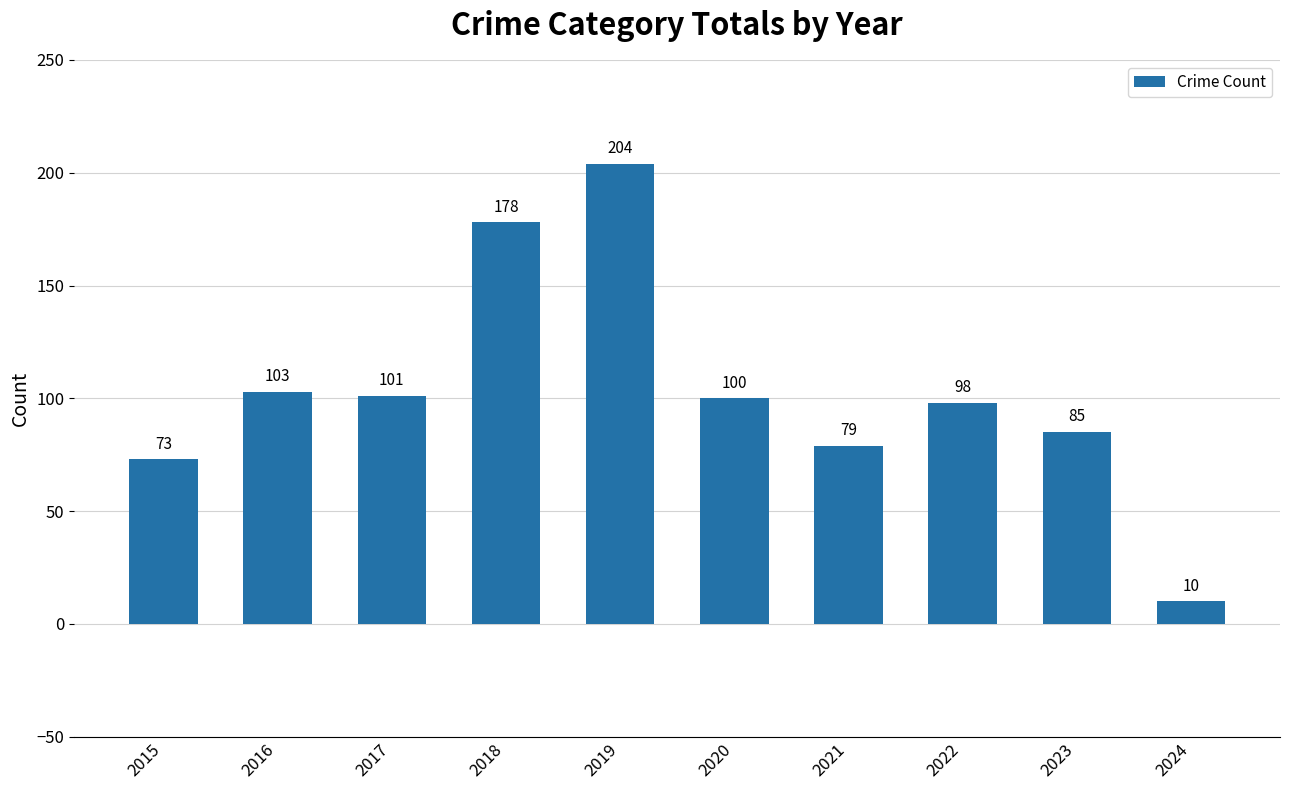

Is it true that the value at 2021 is 52?

False